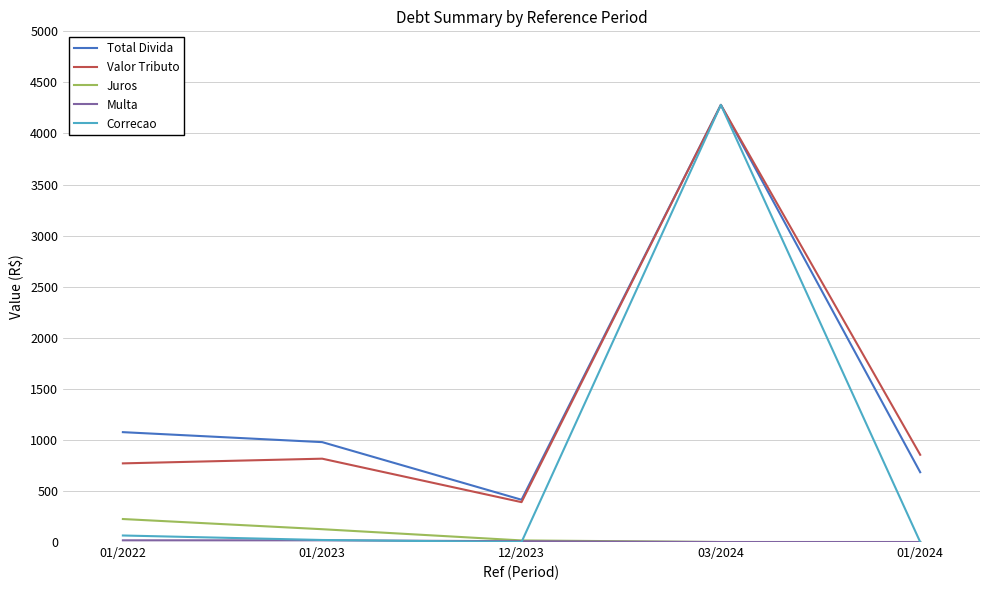

What is the difference between the Correcao values at 01/2023 and 12/2023?

19.9